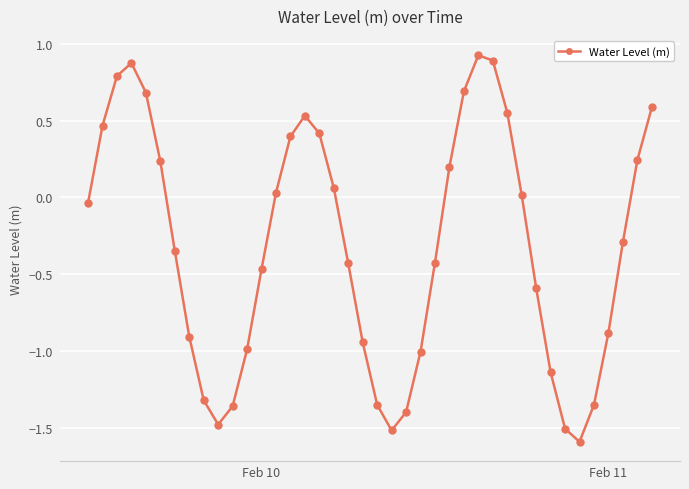

What is the minimum value shown in the chart?

-1.6